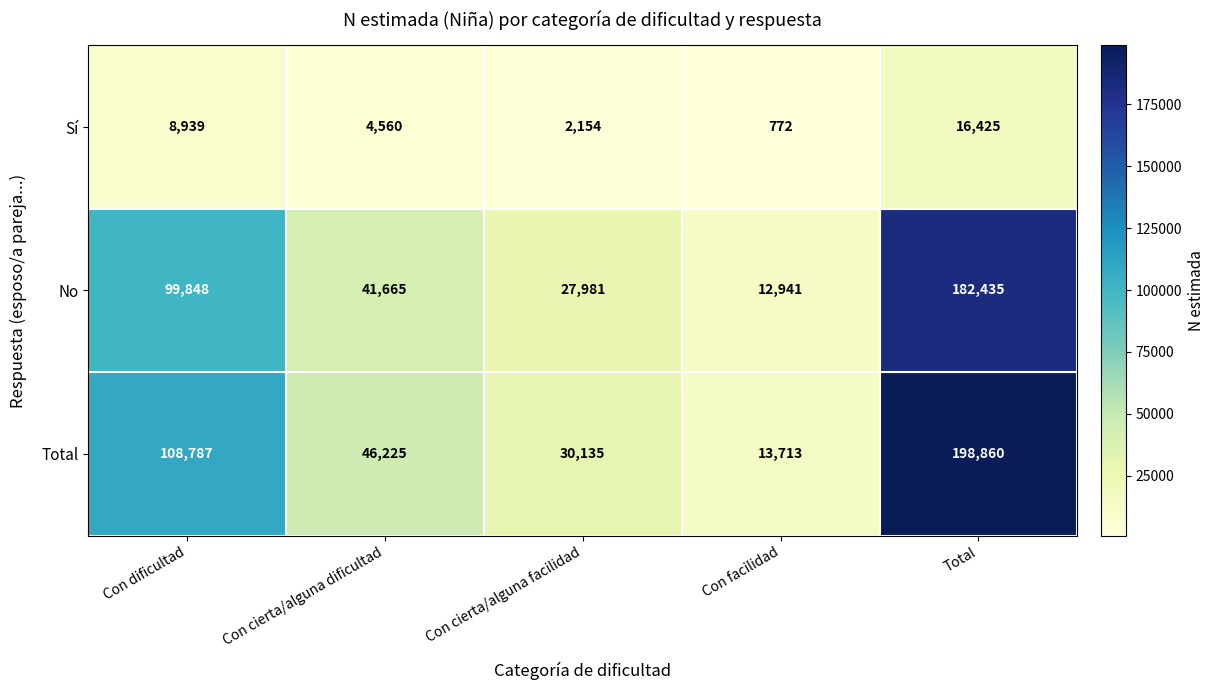

What is the total value across all series at Con facilidad?

27426